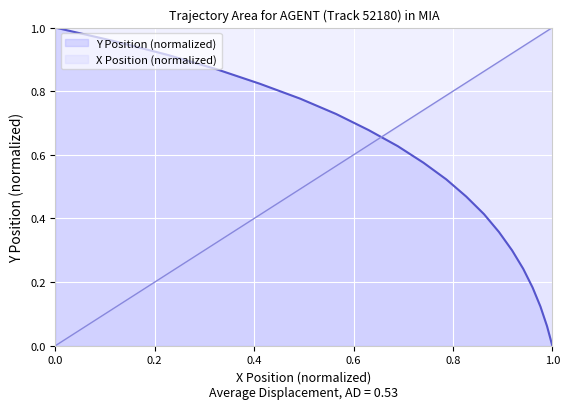

Which series ends up on top after the final intersection of Y and X?

X